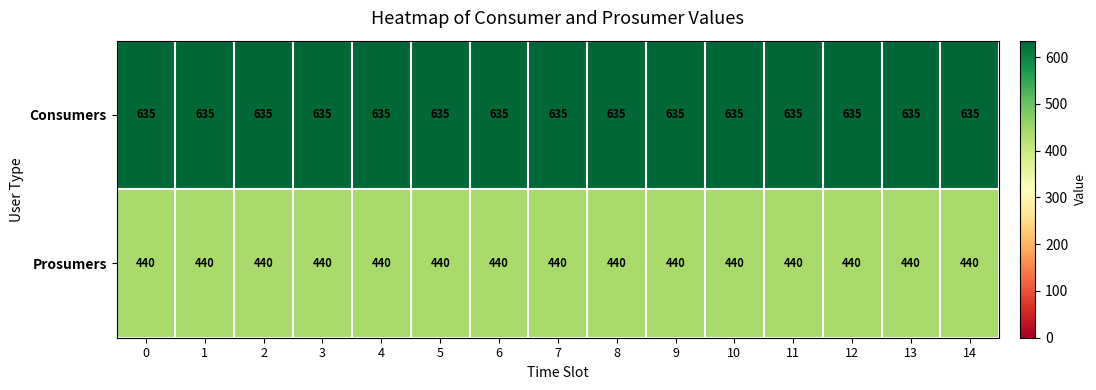

Is it true that Consumers equals 980 at 1?

False